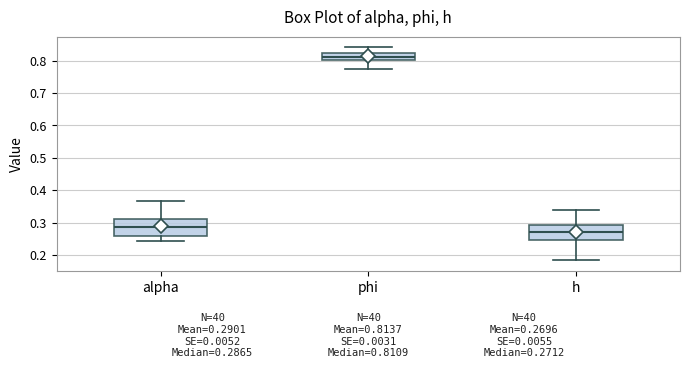

Which box's median line is the highest?

phi